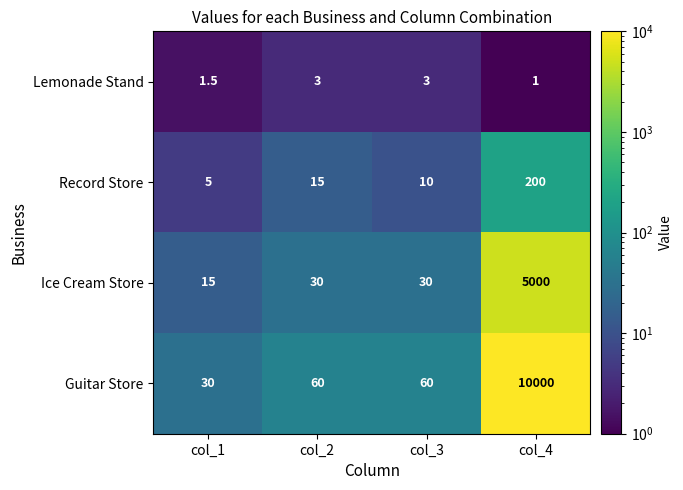

At col_1, list the series in order from largest to smallest.

Guitar Store, Ice Cream Store, Record Store, Lemonade Stand